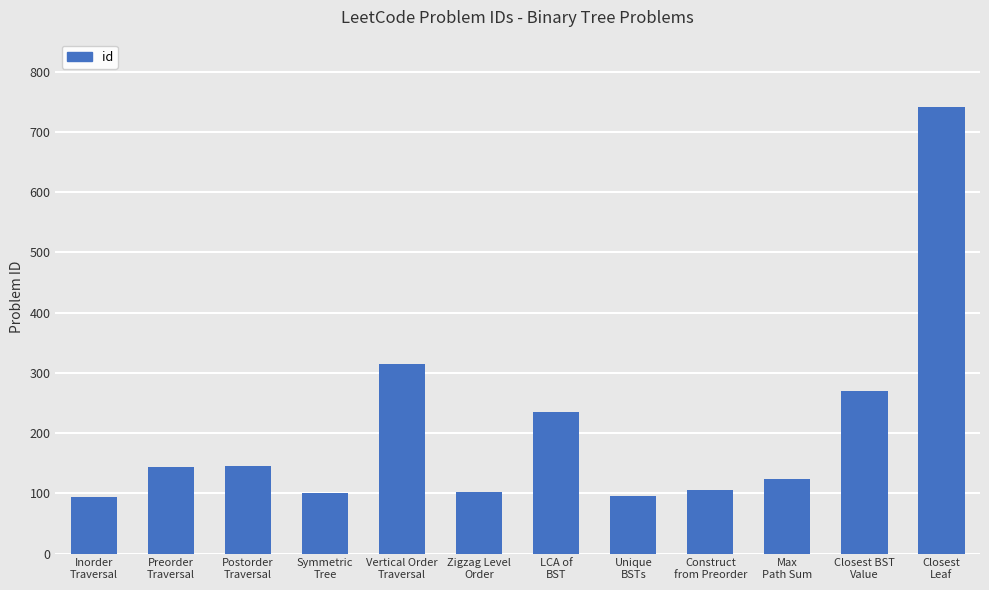

What is the minimum value shown in the chart?

94